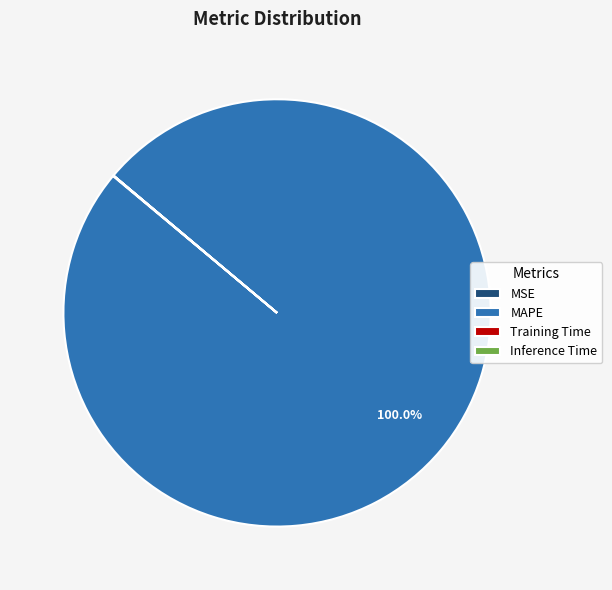

Is there any slice that represents more than half of the pie?

Yes